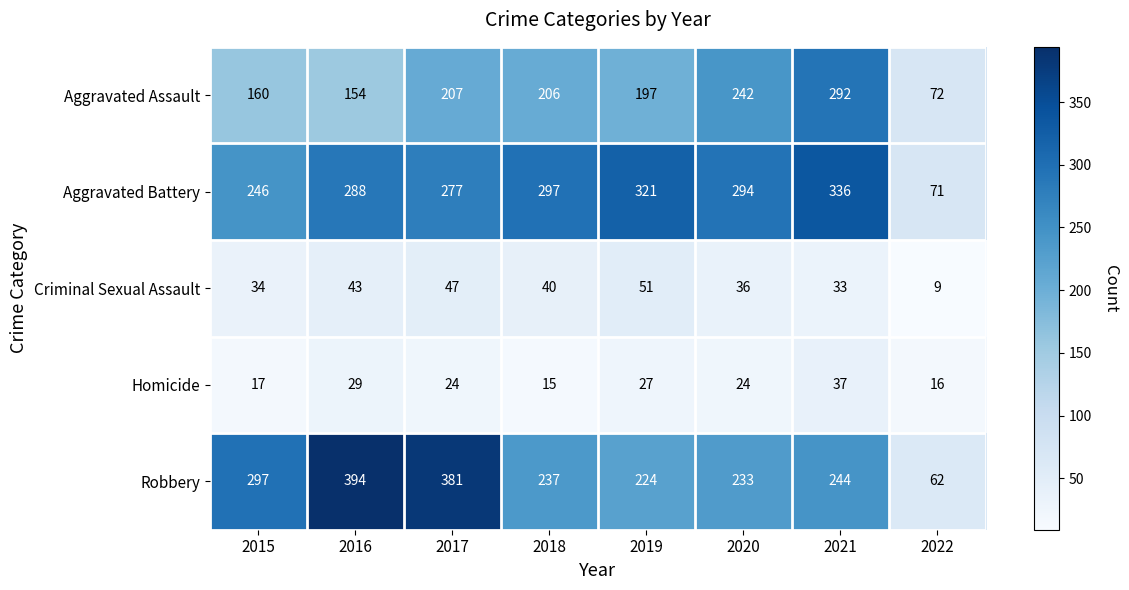

How many values in the Aggravated Assault series are below 206?

4